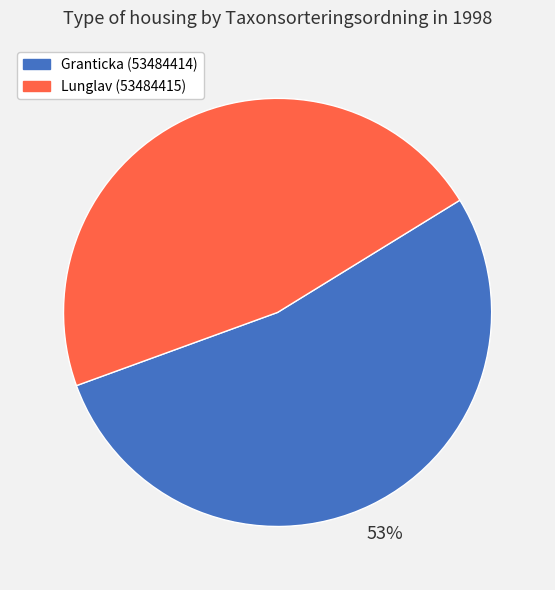

Which slice is the smallest?

Lunglav (53484415)